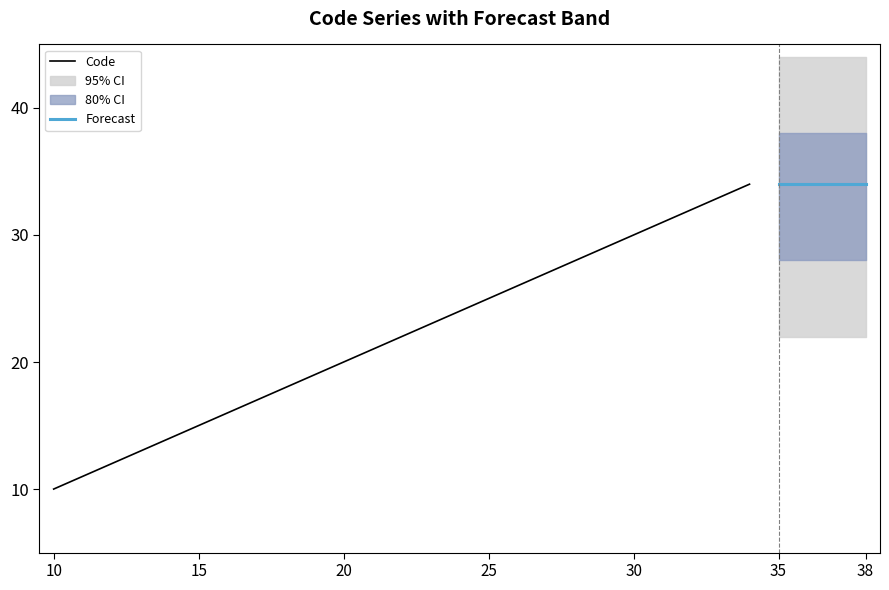

What is the value of the 10th point from the left?

19